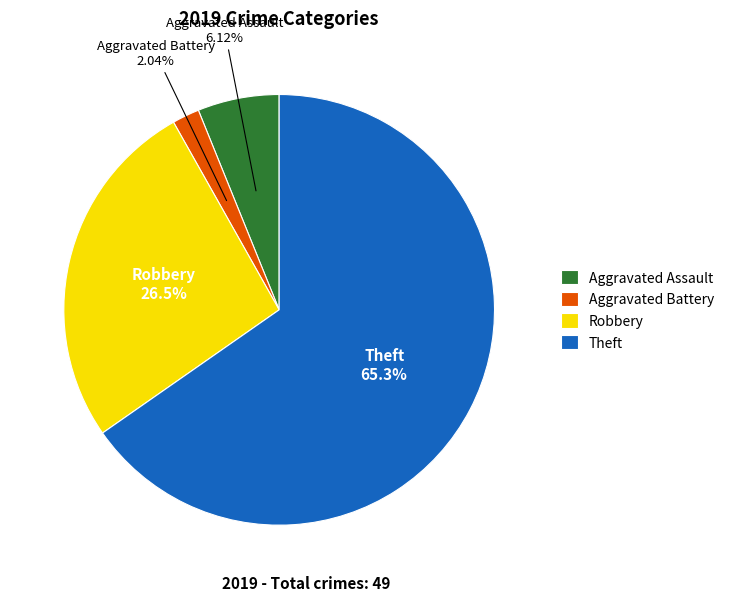

Which has a higher value, Aggravated Battery or Robbery?

Robbery